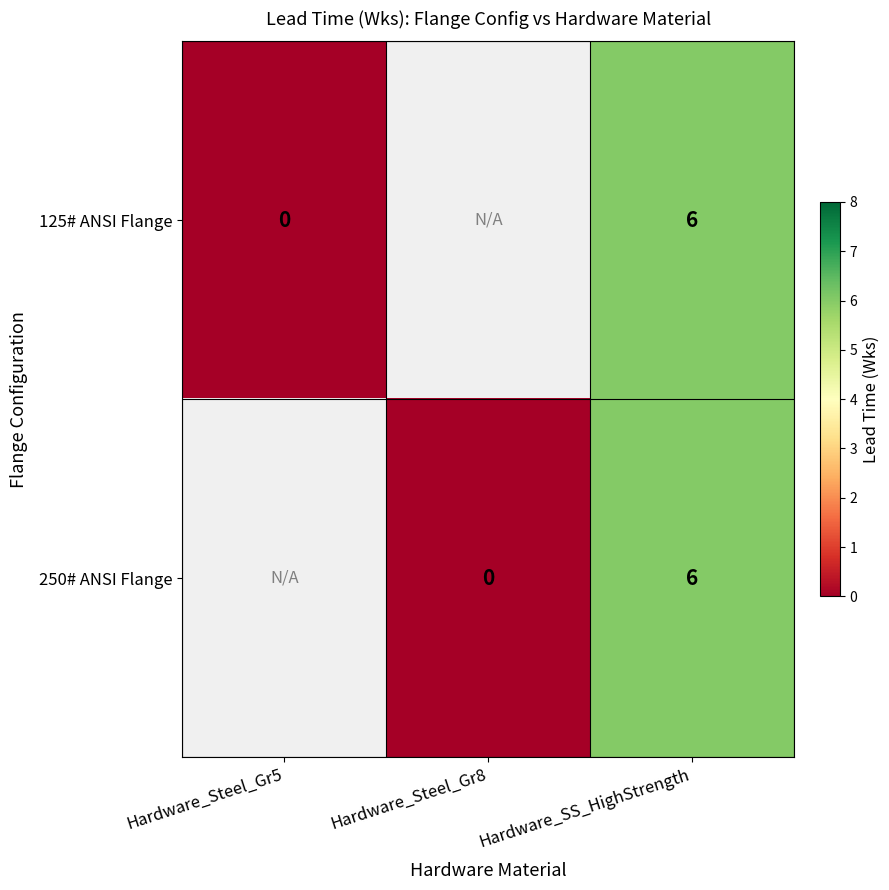

How many categories are shown in the chart?

3